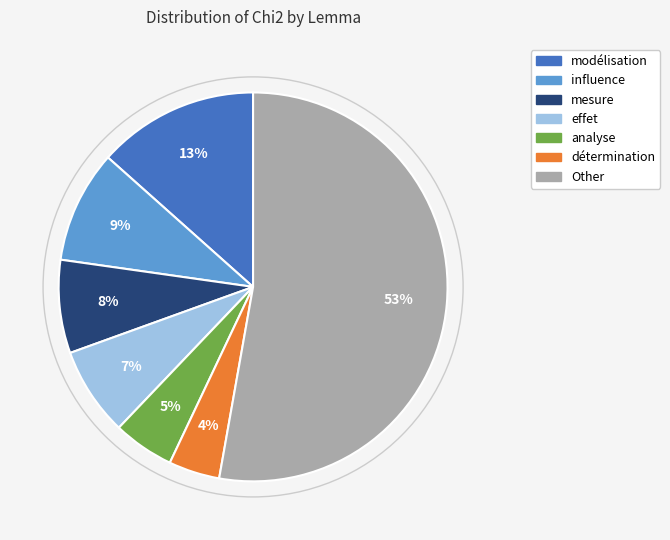

Is there a majority slice in this chart?

Yes